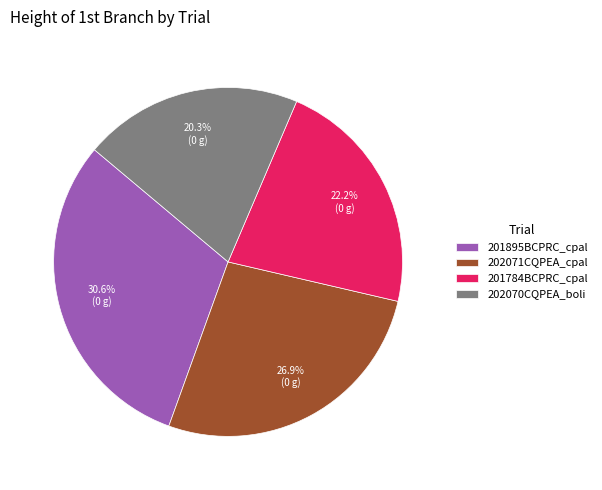

Is it true that 202070CQPEA_boli is 27% of the pie?

False